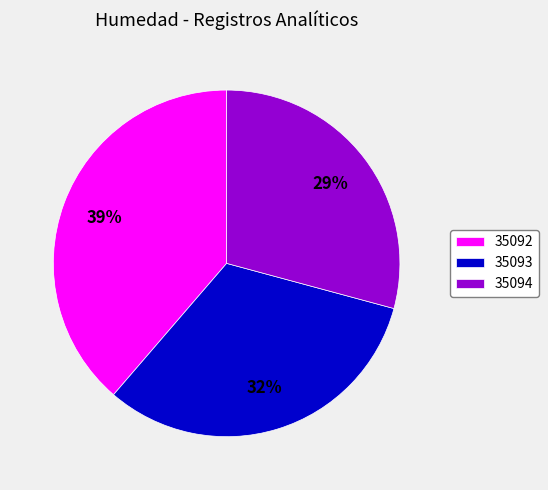

Is it true that 35094 is 29% of the pie?

True